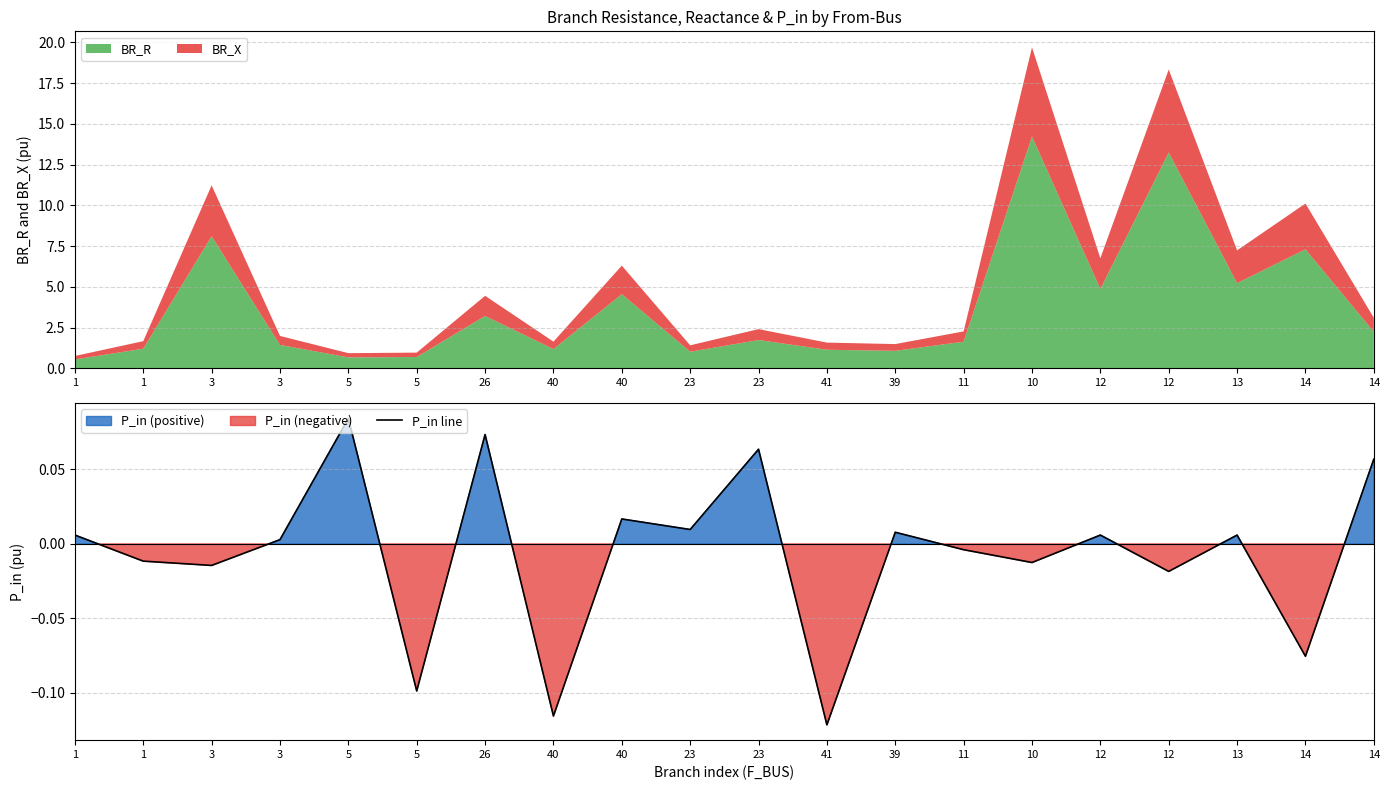

How many interior local peaks (higher than both neighbors) does the data have?

7